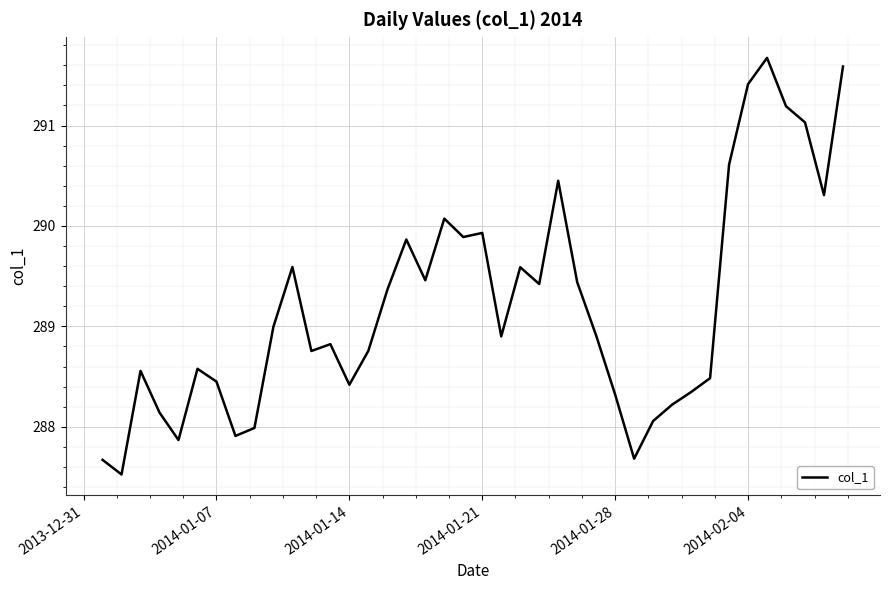

What is the difference between the maximum and minimum values?

4.1